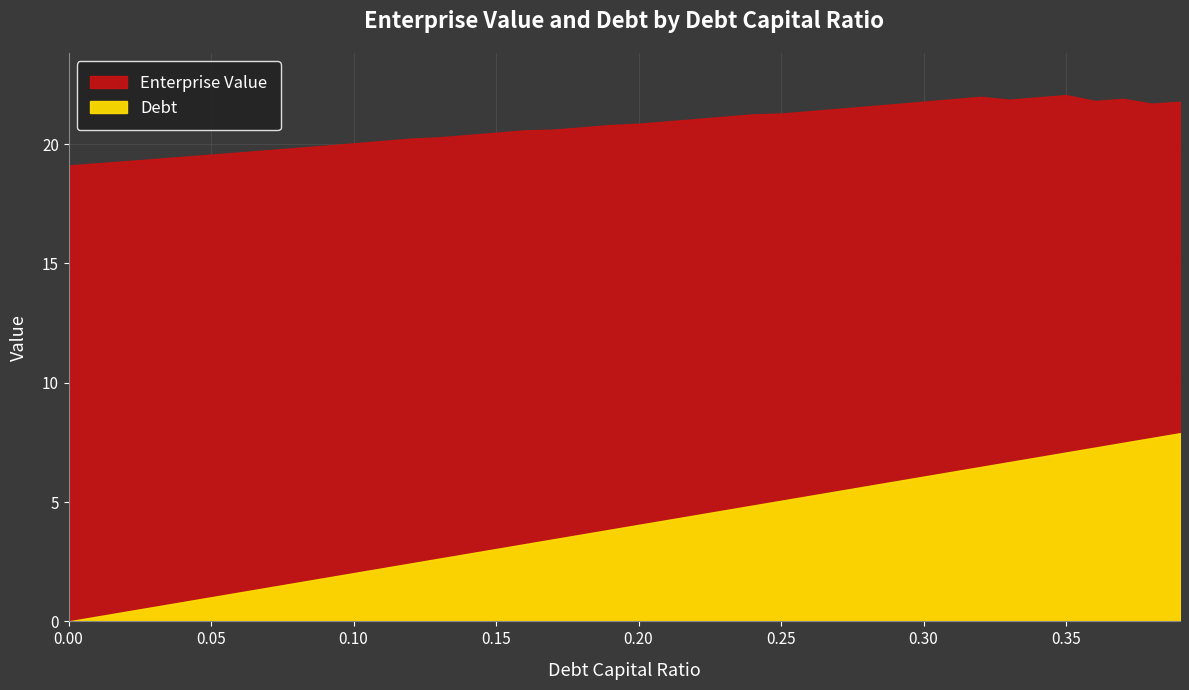

The Debt series shows 10.0 at 0.37. True or false?

False